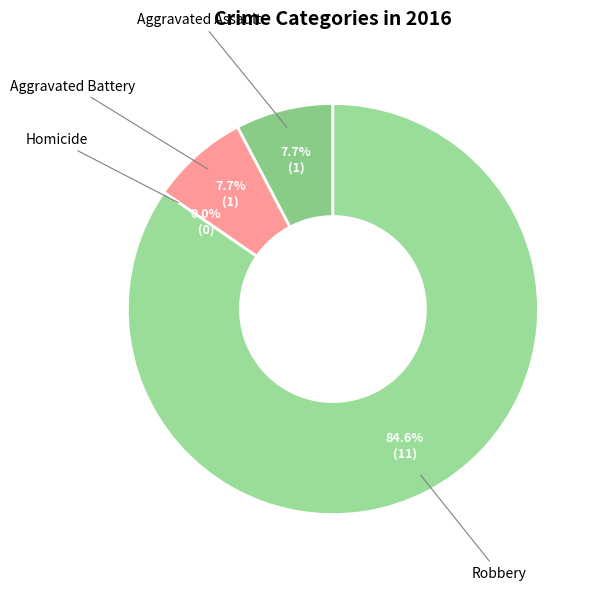

How many slices are in this pie chart?

4